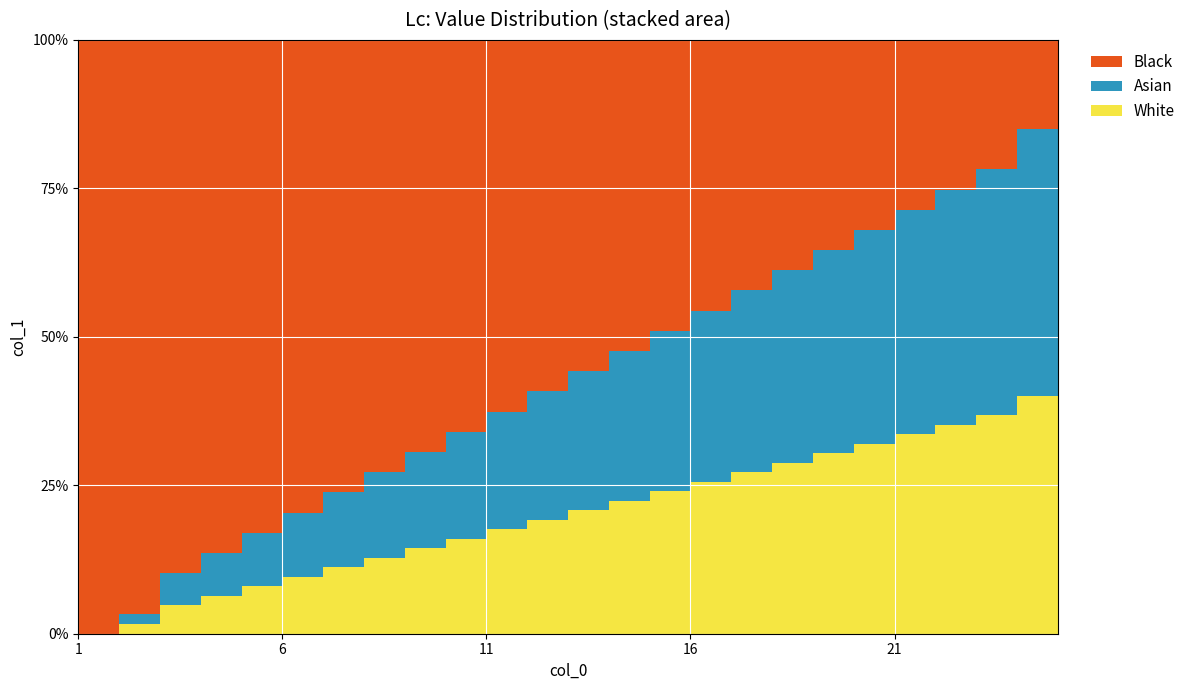

Reading left to right, what are all the values shown in this chart?

4	5	7	8	9	10	11	12	13	14	15	16	17	18	19	20	21	22	23	24	25	26	27	29	29